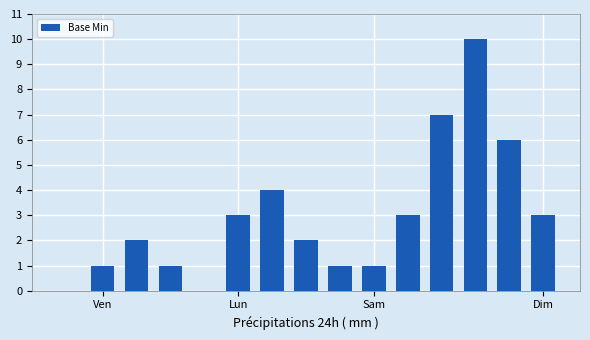

What is the greatest value displayed?

10